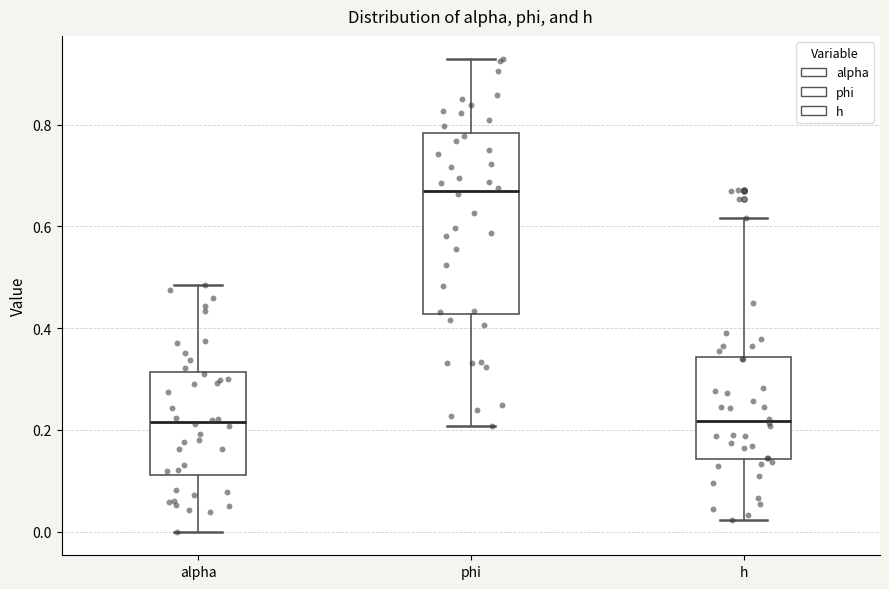

Reading left to right, read every box against the y-axis: the position of its median line, the range the box covers, and the ends of its whiskers. The values are not printed on the chart, so give them approximately, as read against the axis.

alpha: median 0.22, box 0.12 to 0.32, whiskers 0.00 to 0.48
phi: median 0.66, box 0.42 to 0.78, whiskers 0.20 to 0.92
h: median 0.22, box 0.14 to 0.34, whiskers 0.02 to 0.62